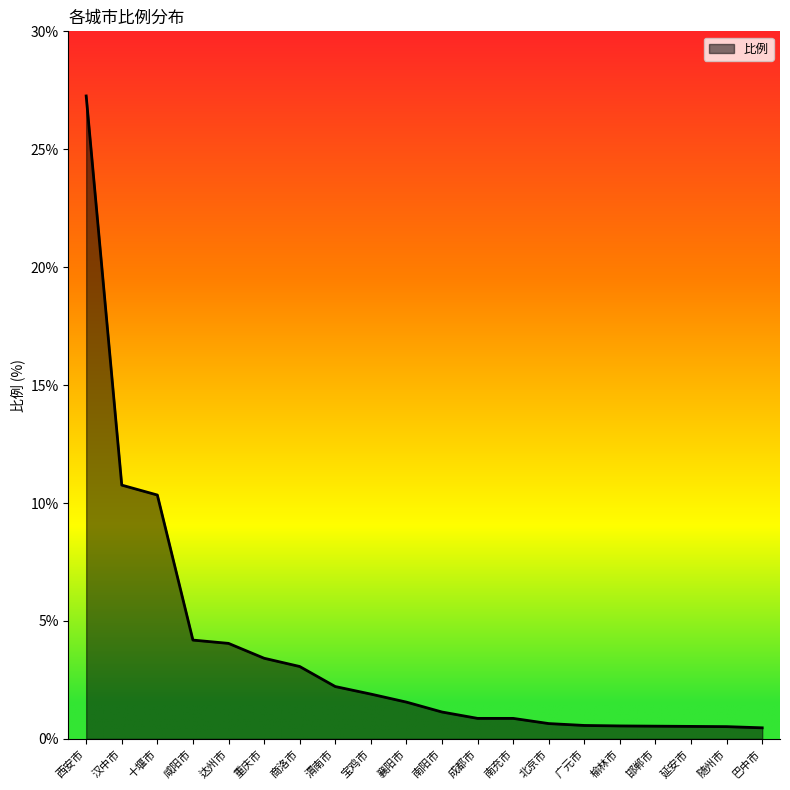

Does the chart display data point markers on the line(s)?

No